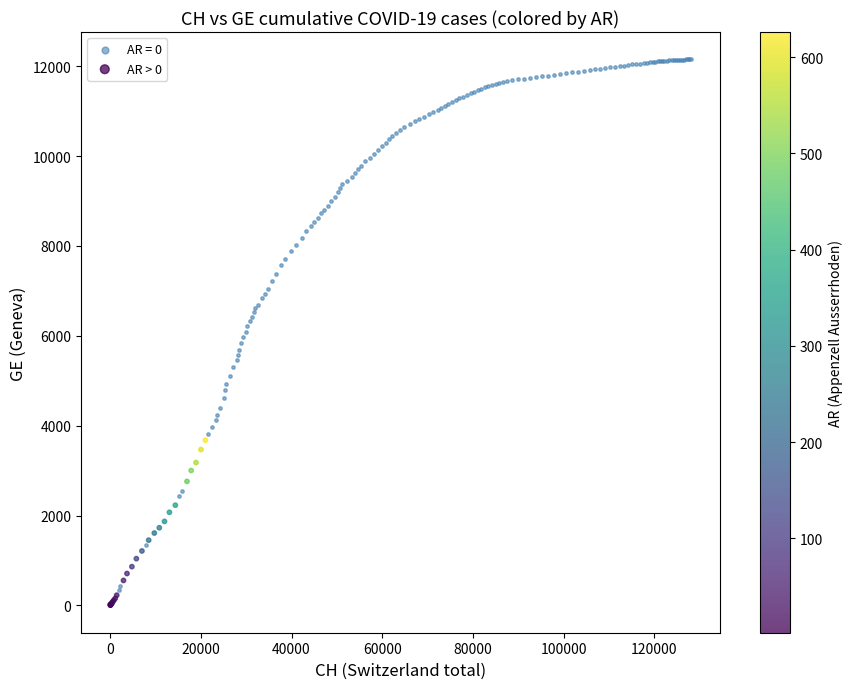

Which series contains the highest Y value?

AR = 0